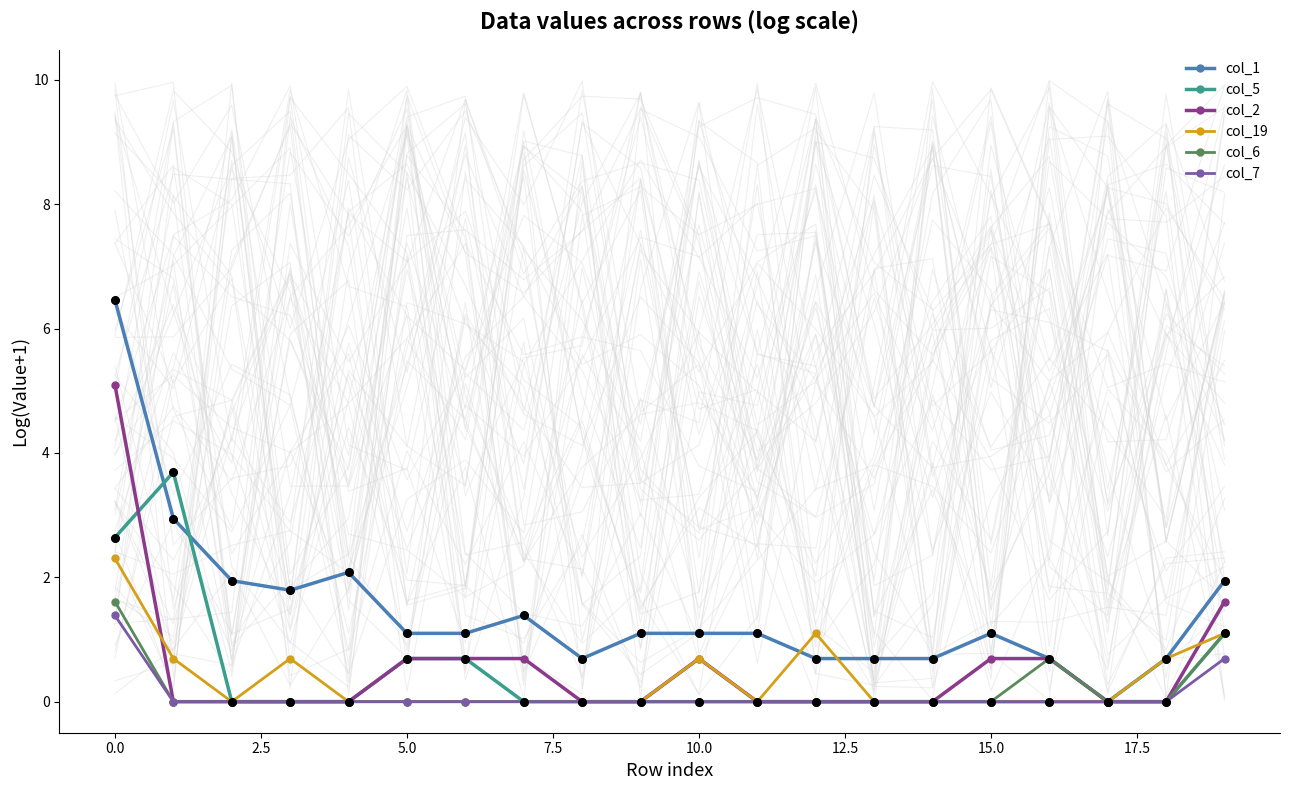

Is it true that col_5 equals 0.3 at 5.0?

False